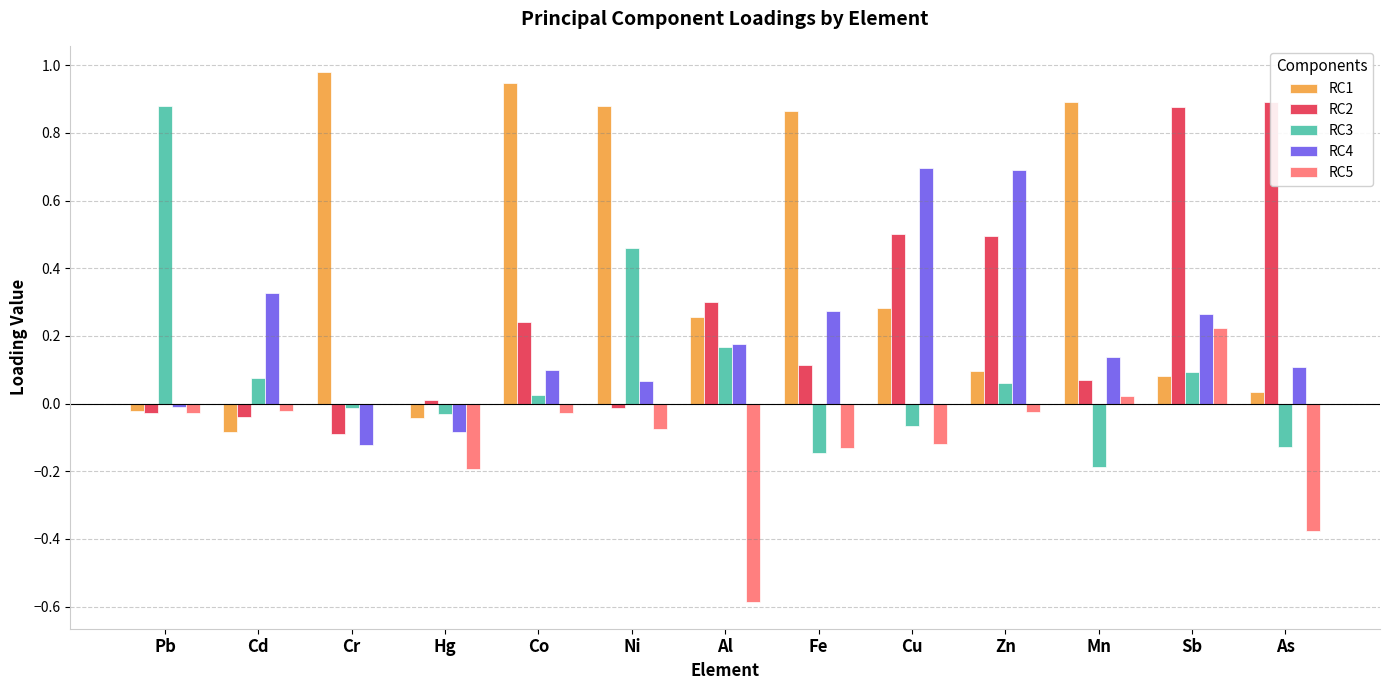

What is the sum of the RC5 values at Cd and As?

-0.4